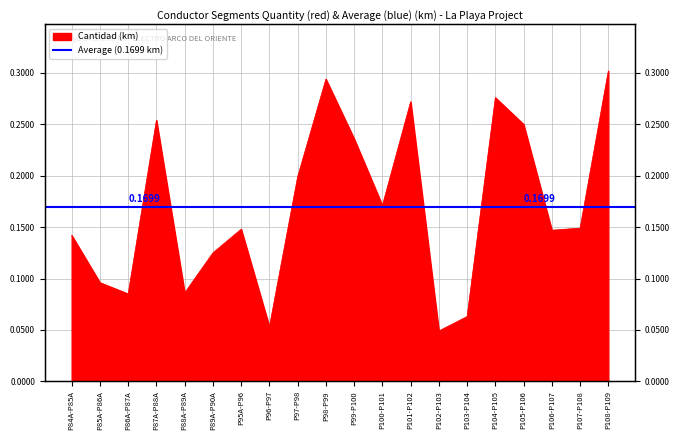

List the labels in order of value, smallest first.

P102-P103, P96-P97, P103-P104, P86A-P87A, P88A-P89A, P85A-P86A, P89A-P90A, P84A-P85A, P106-P107, P95A-P96, P107-P108, P100-P101, P97-P98, P99-P100, P105-P106, P87A-P88A, P101-P102, P104-P105, P98-P99, P108-P109